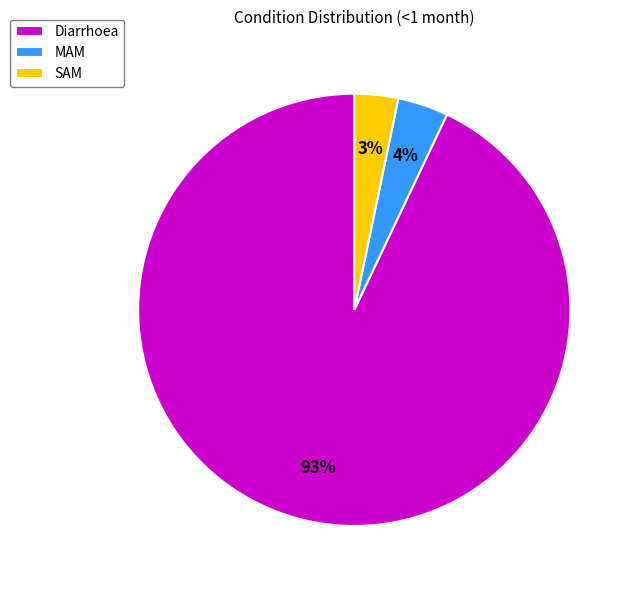

What percentage is the MAM slice, to the nearest percent?

4%